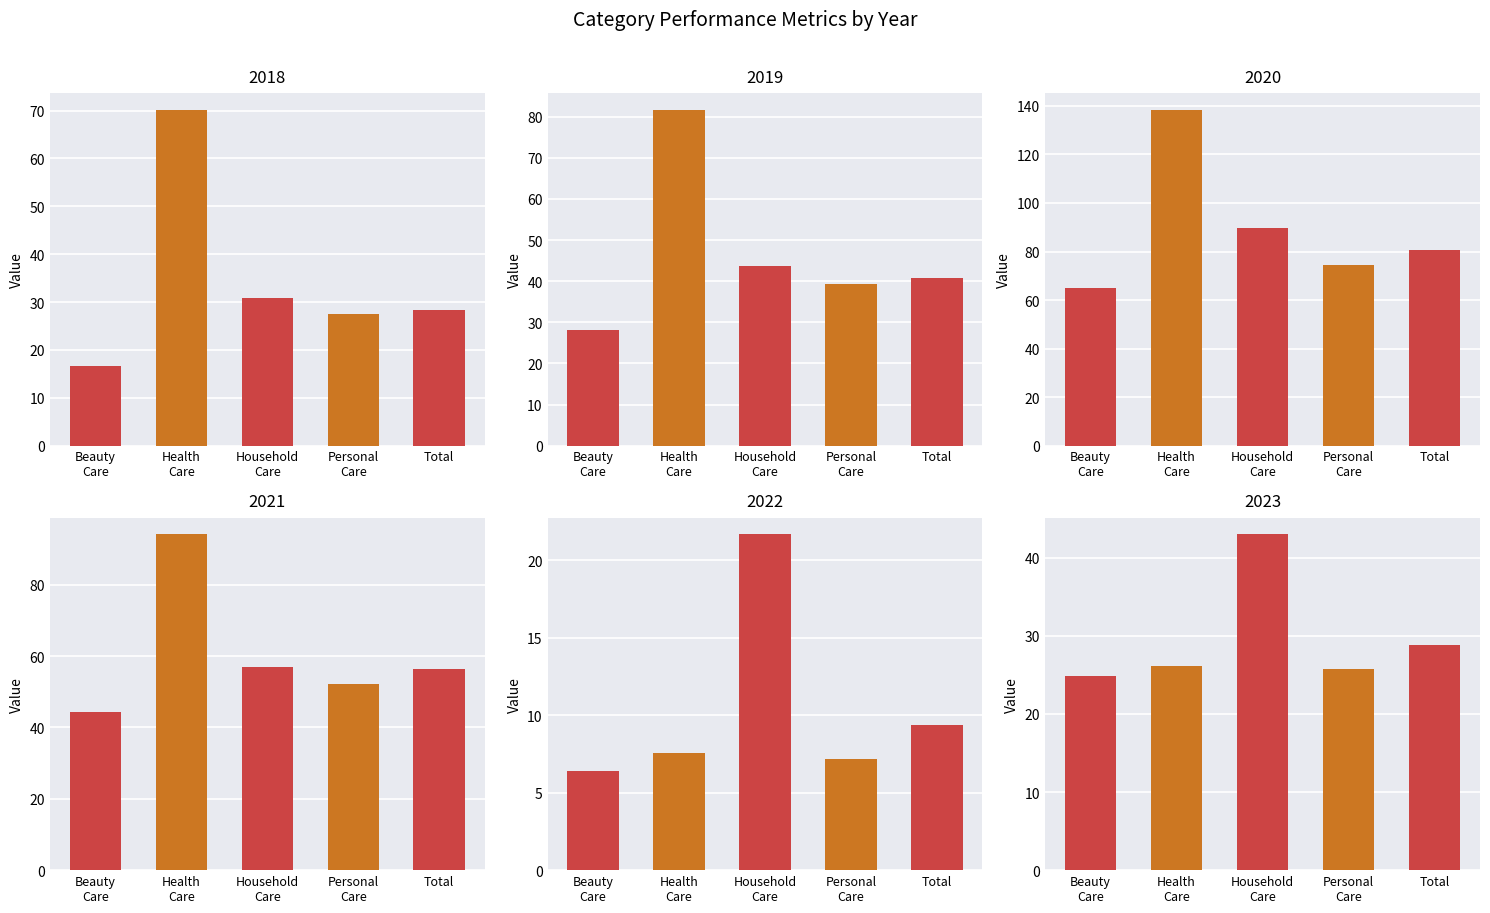

Which has a higher value, 2020 or 2021?

2020